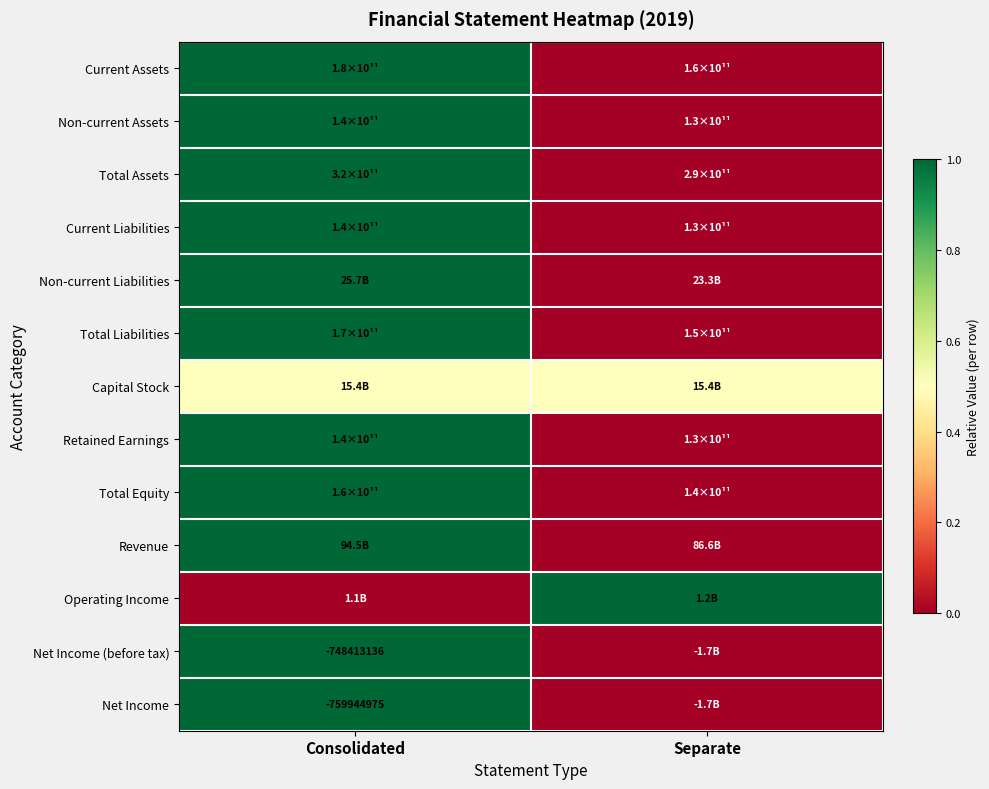

The Net Income series shows -1290246899.3 at Consolidated. True or false?

False